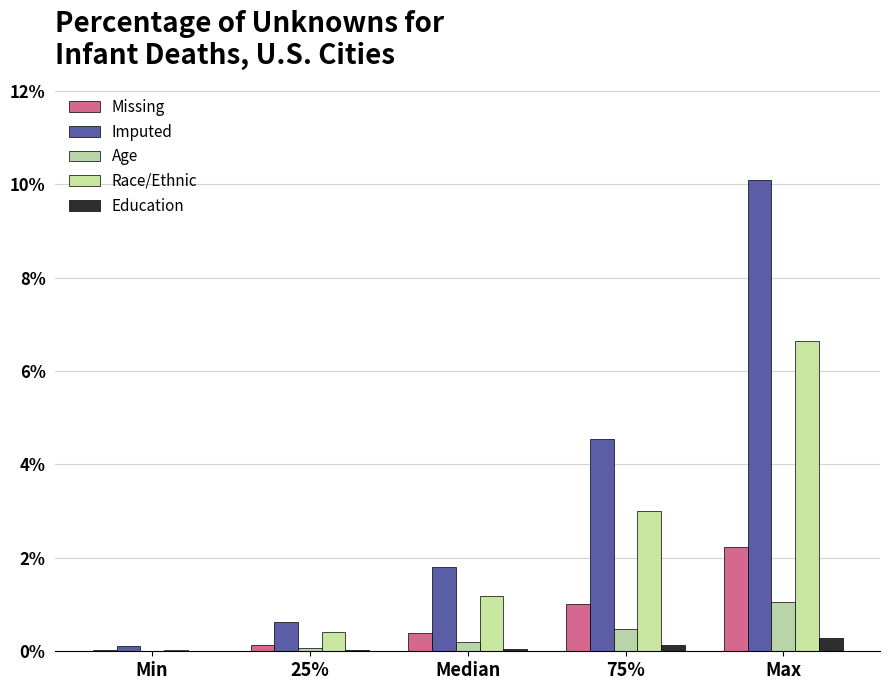

How many groups of bars are there?

5